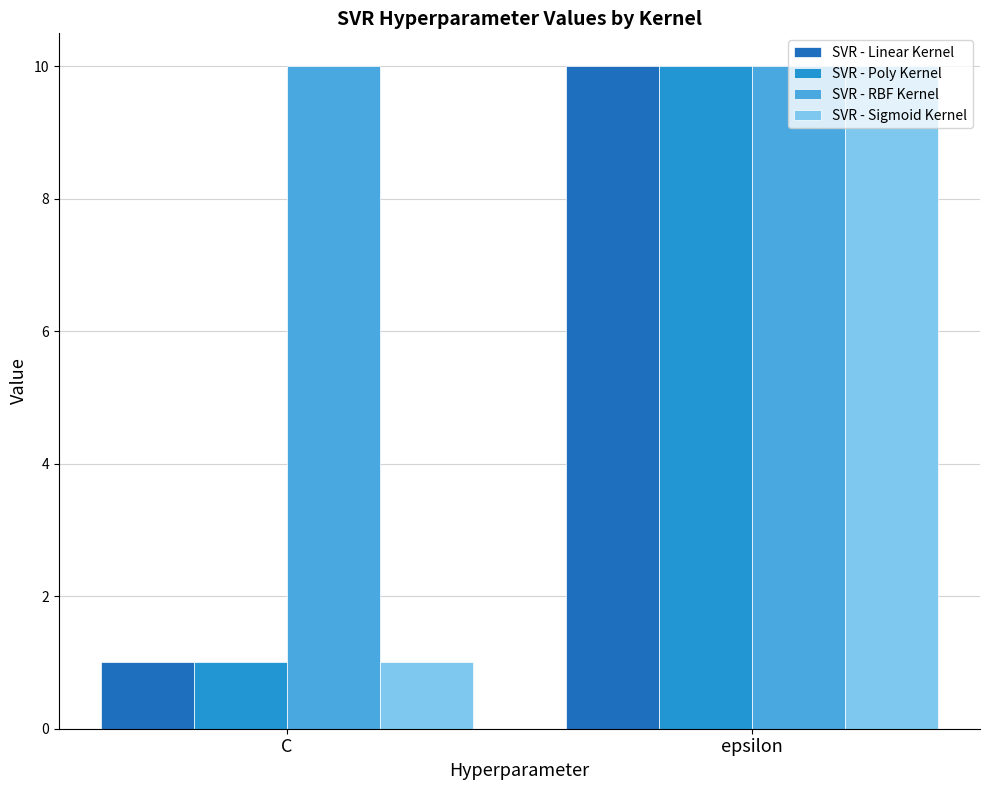

Reading left to right, extract all data points from this chart.

SVR - Linear Kernel: 1	10
SVR - Poly Kernel: 1	10
SVR - RBF Kernel: 10	10
SVR - Sigmoid Kernel: 1	10